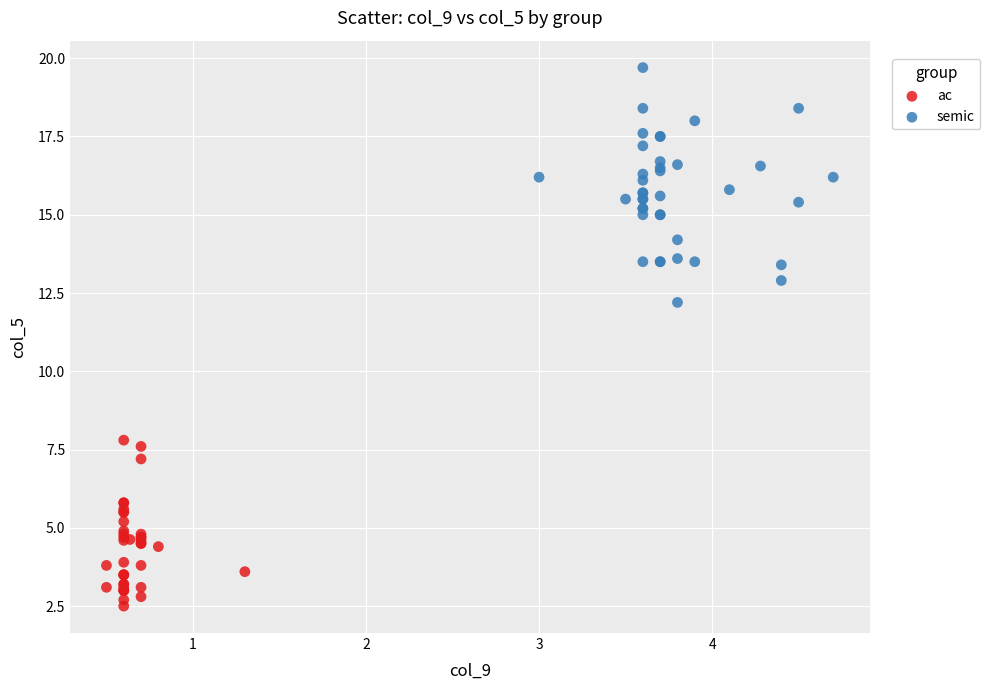

Which series reaches the maximum Y coordinate?

semic